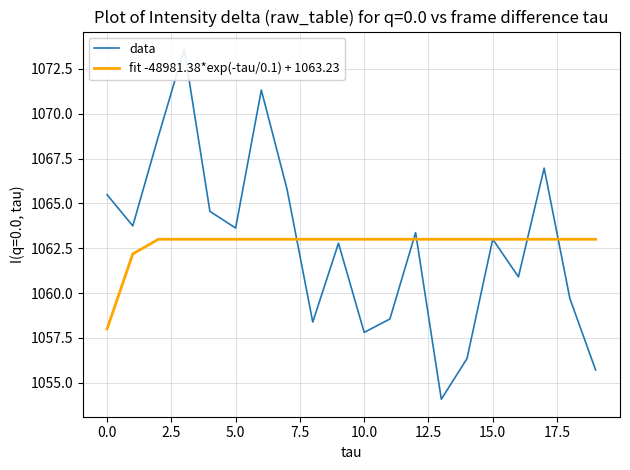

True or false: fit -48981.38*exp(-tau/0.1) + 1063.23 has more than 0 points higher than both neighbors.

False